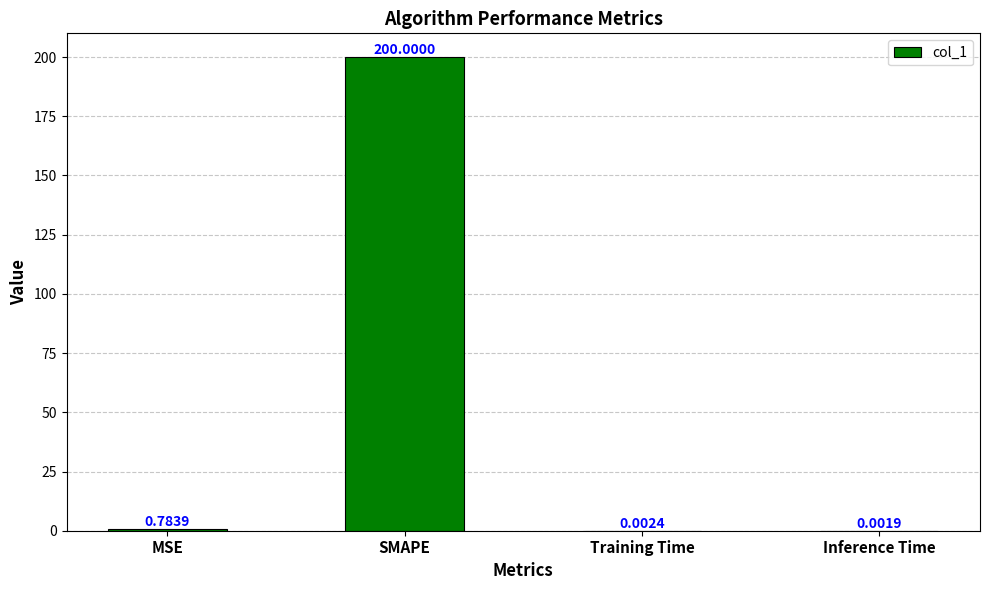

Which label corresponds to the largest value in the chart?

SMAPE